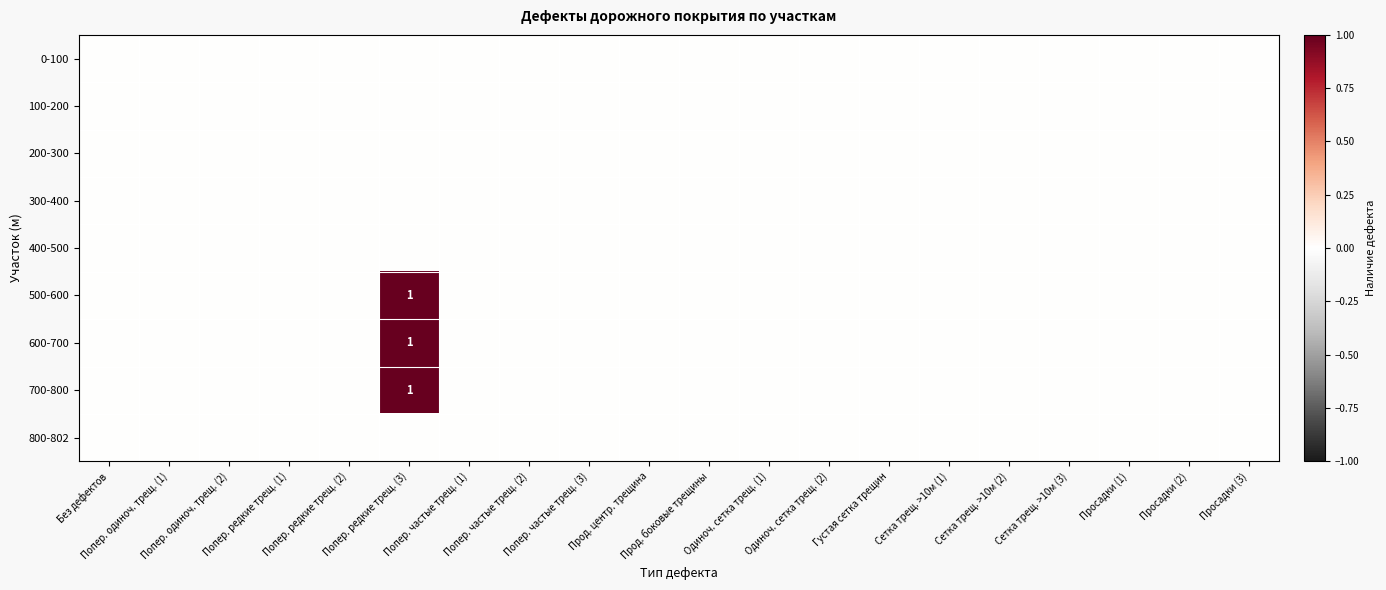

Rank the series by their maximum value, from lowest to highest.

0-100, 100-200, 200-300, 300-400, 400-500, 800-802, 500-600, 600-700, 700-800